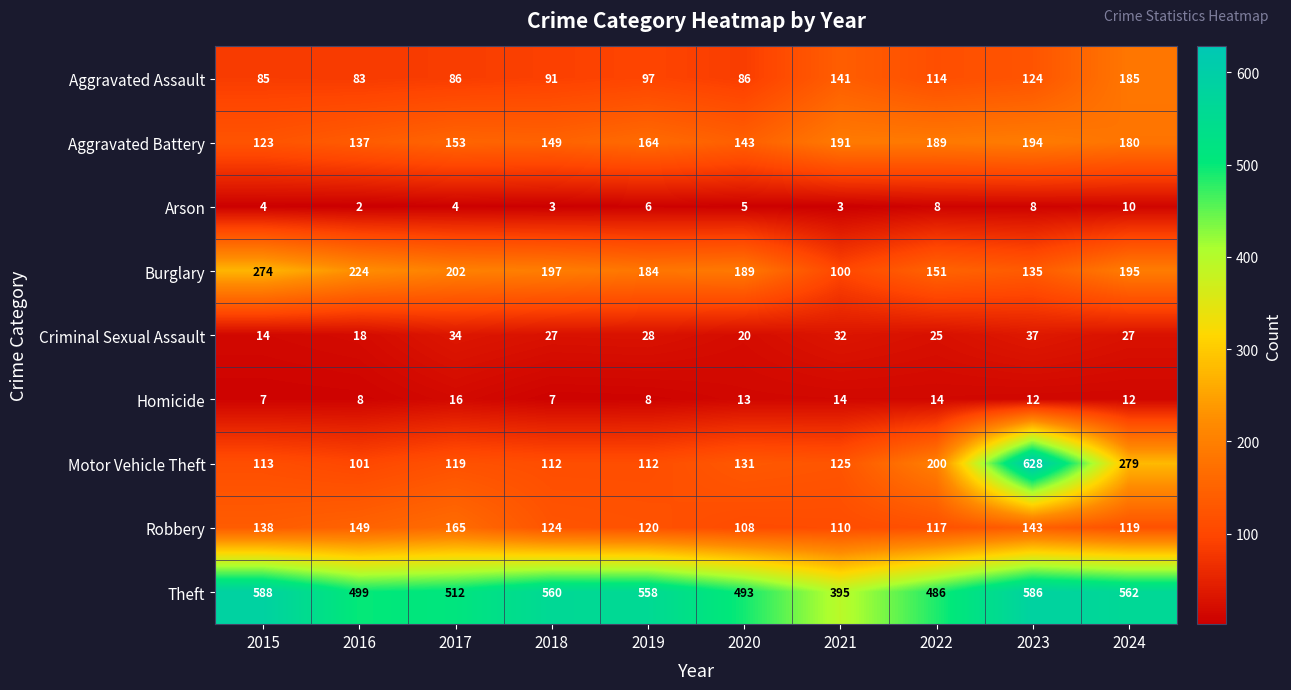

Where does the Motor Vehicle Theft series first go above 125?

2020